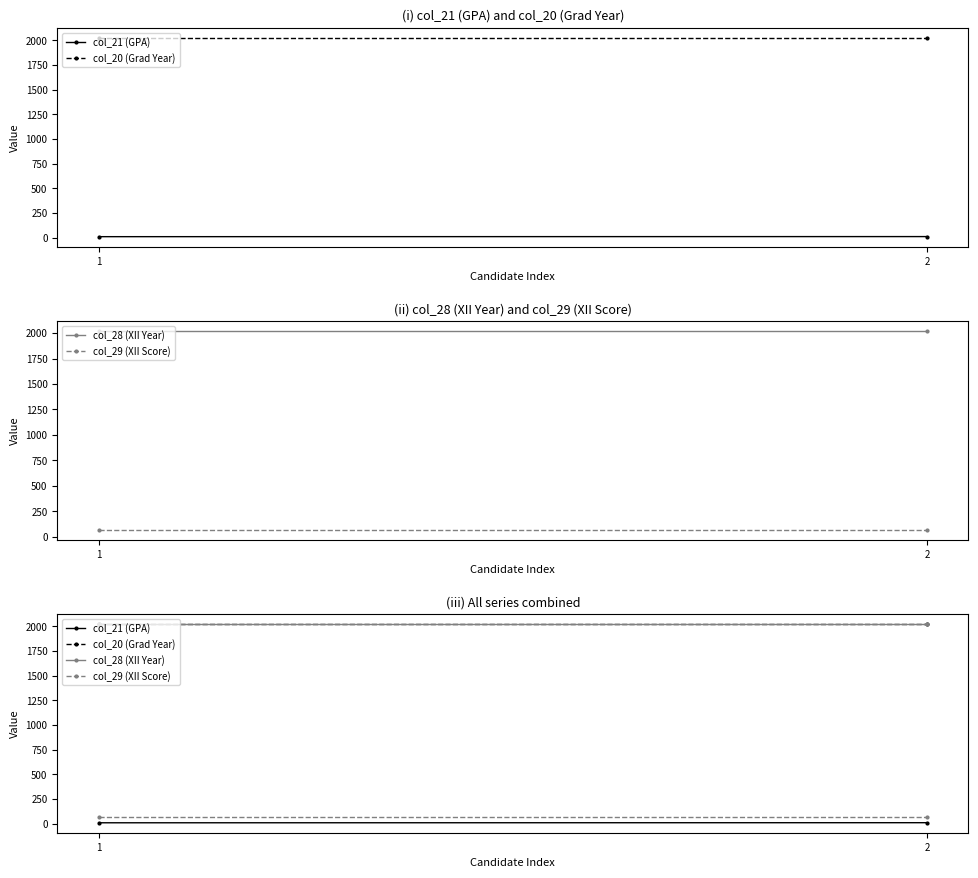

Reading left to right, what are all the values shown in this chart?

col_21 (GPA): 8.6	9.4
col_20 (Grad Year): 2024.0	2024.0
col_28 (XII Year): 2020.0	2020.0
col_29 (XII Score): 70.0	70.0